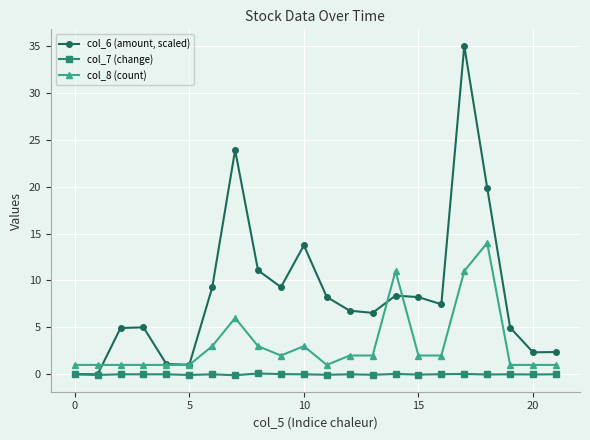

Rank the series by their maximum value, from highest to lowest.

col_6 (amount, scaled), col_8 (count), col_7 (change)